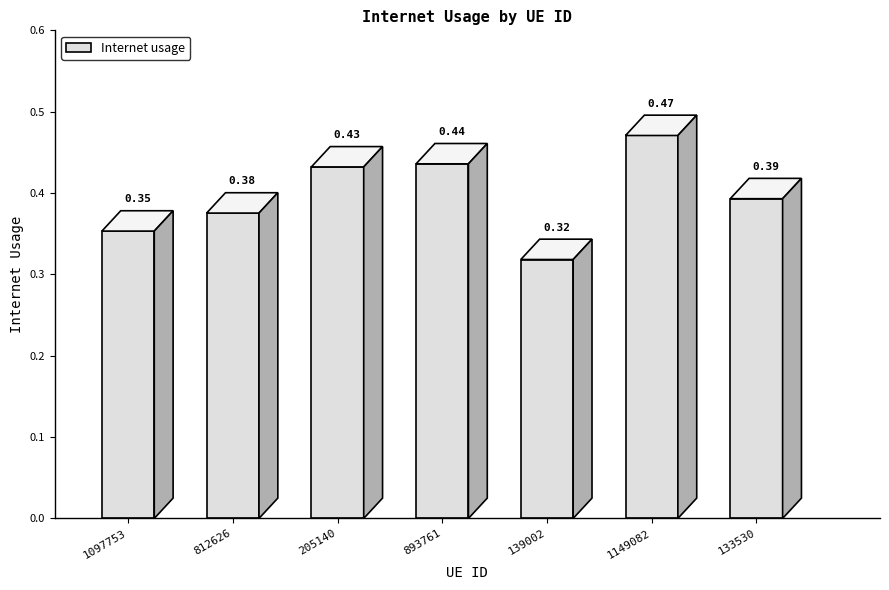

What is the average value?

0.4